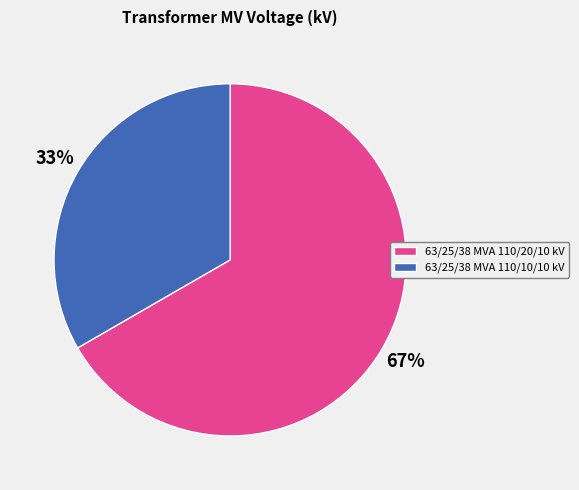

How many slices are in this pie chart?

2